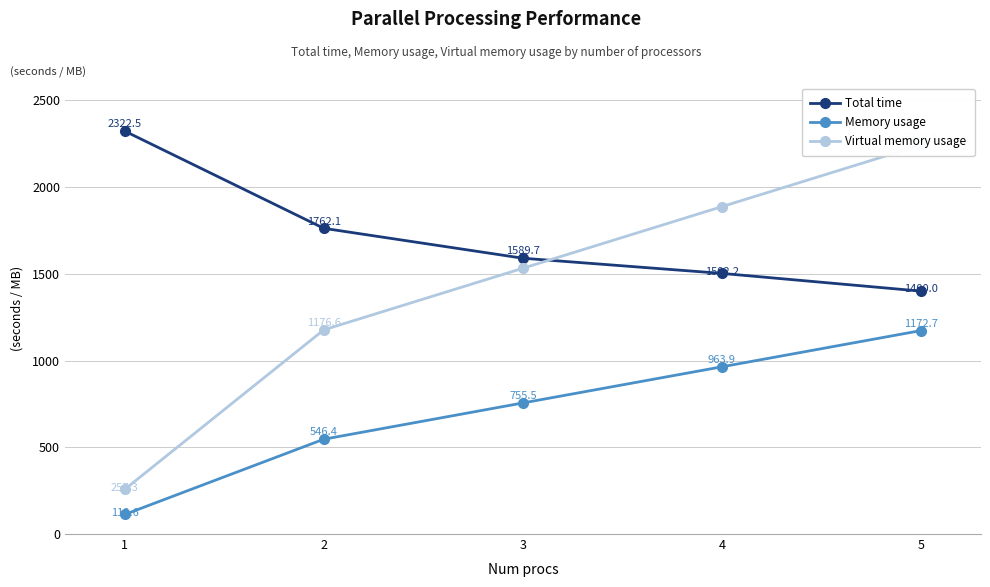

True or false: Memory usage and Virtual memory usage intersect in this chart.

False